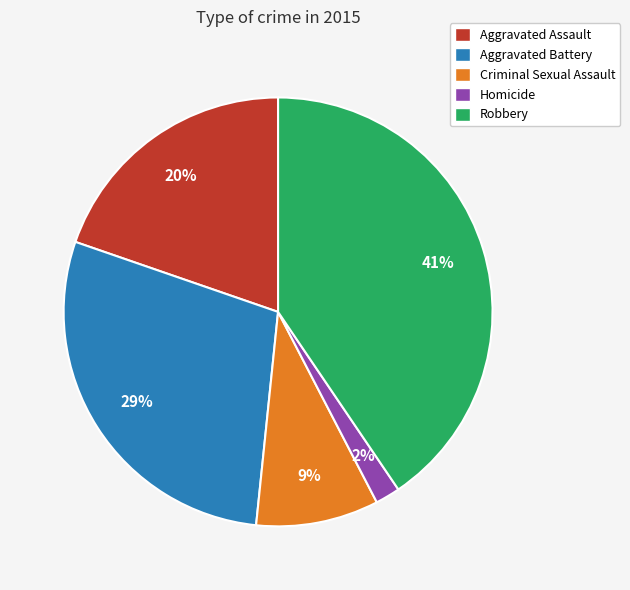

To the nearest percent, what portion does Robbery represent?

41%